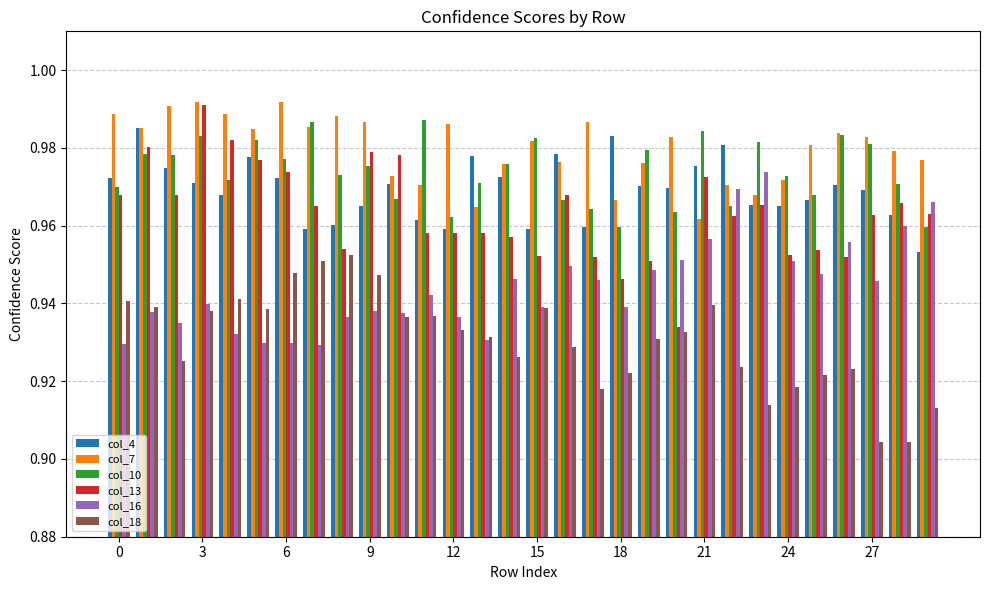

What are all the series names shown in the legend?

col_4, col_7, col_10, col_13, col_16, col_18